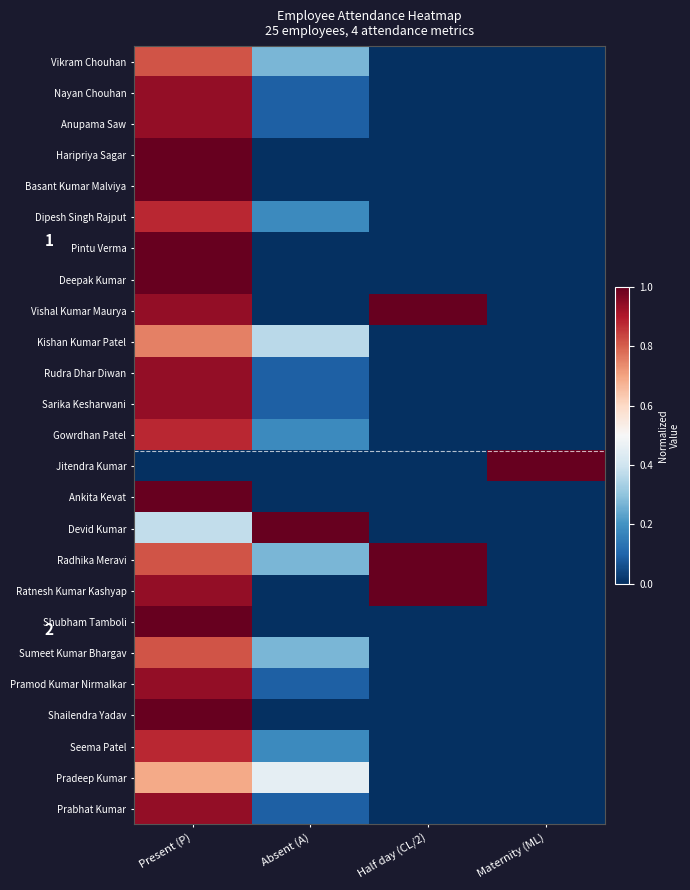

What is the maximum value shown in the chart?

1.0